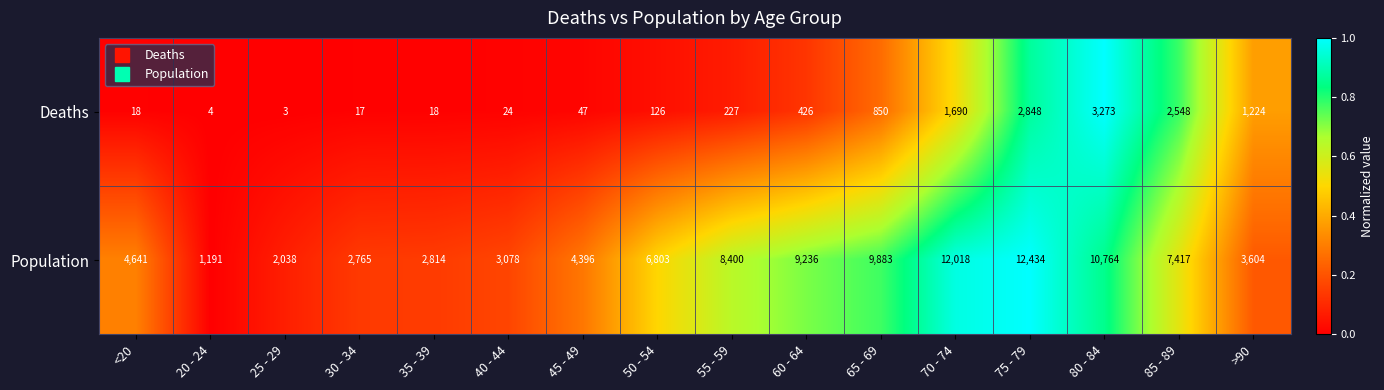

At how many categories does at least one series exceed 3707?

10